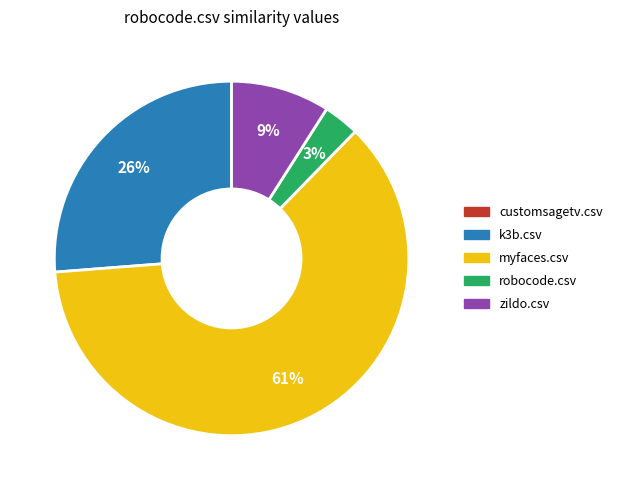

The k3b.csv slice represents 26% of the pie. True or false?

True